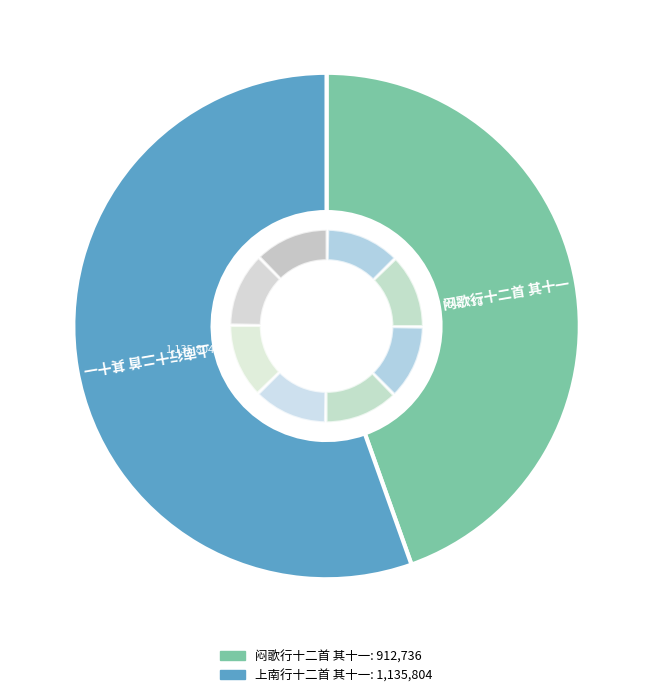

Which slice is the largest?

上南行十二首 其十一